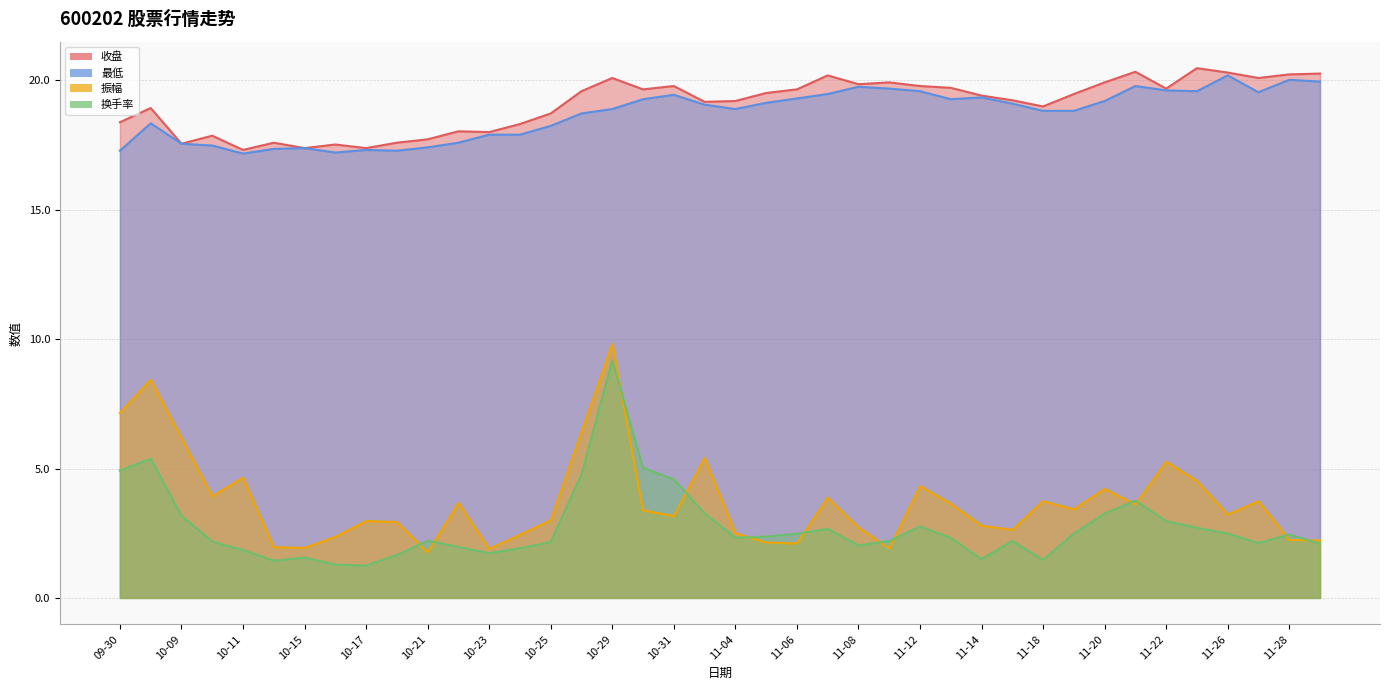

What is the difference between the highest and lowest values at 10-28?

14.8